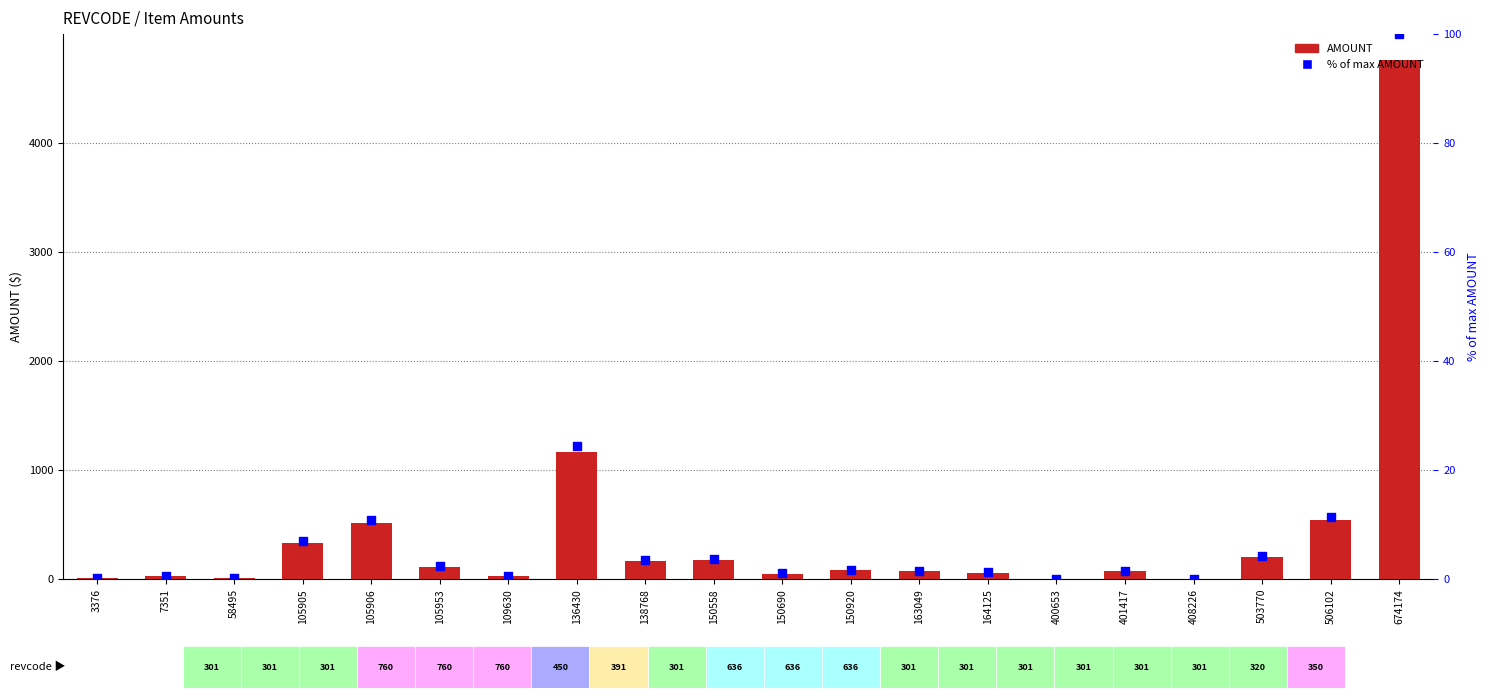

Which series contains the lowest Y value?

% of max AMOUNT